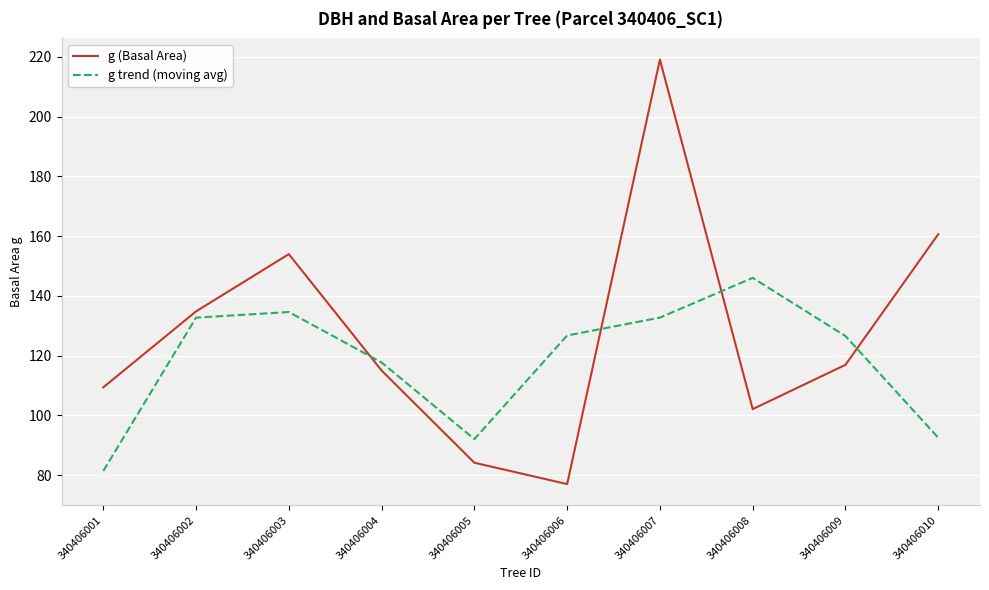

How many interior local peaks does the g trend (moving avg) series have?

2